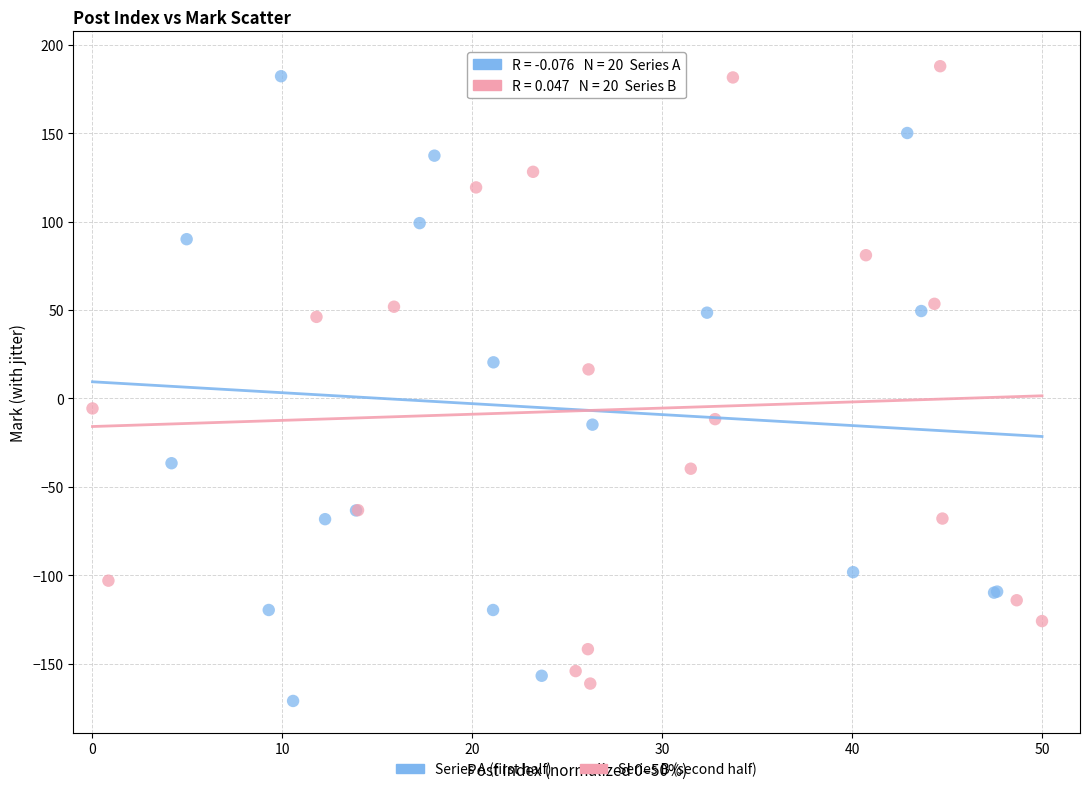

What are all the series names shown in the legend?

Series A (first half), Series B (second half)